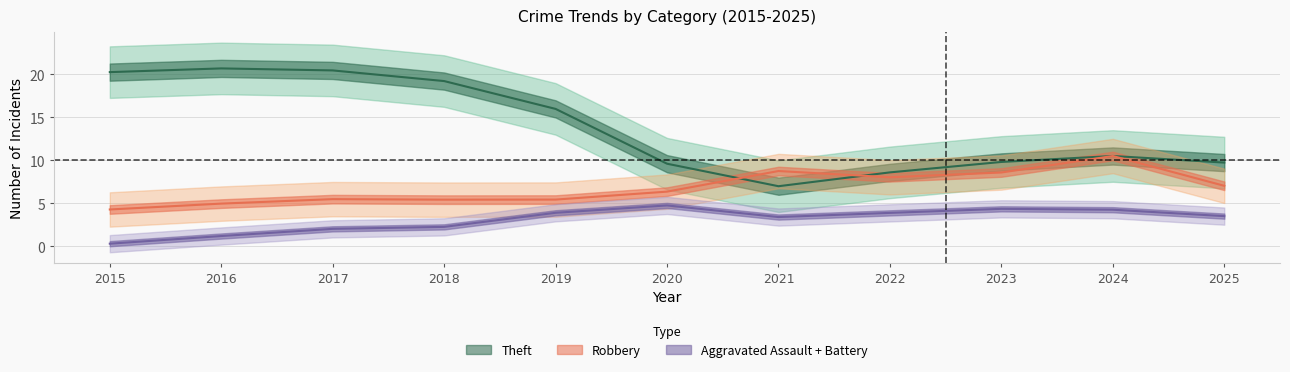

At which label does Theft first exceed 12?

2015